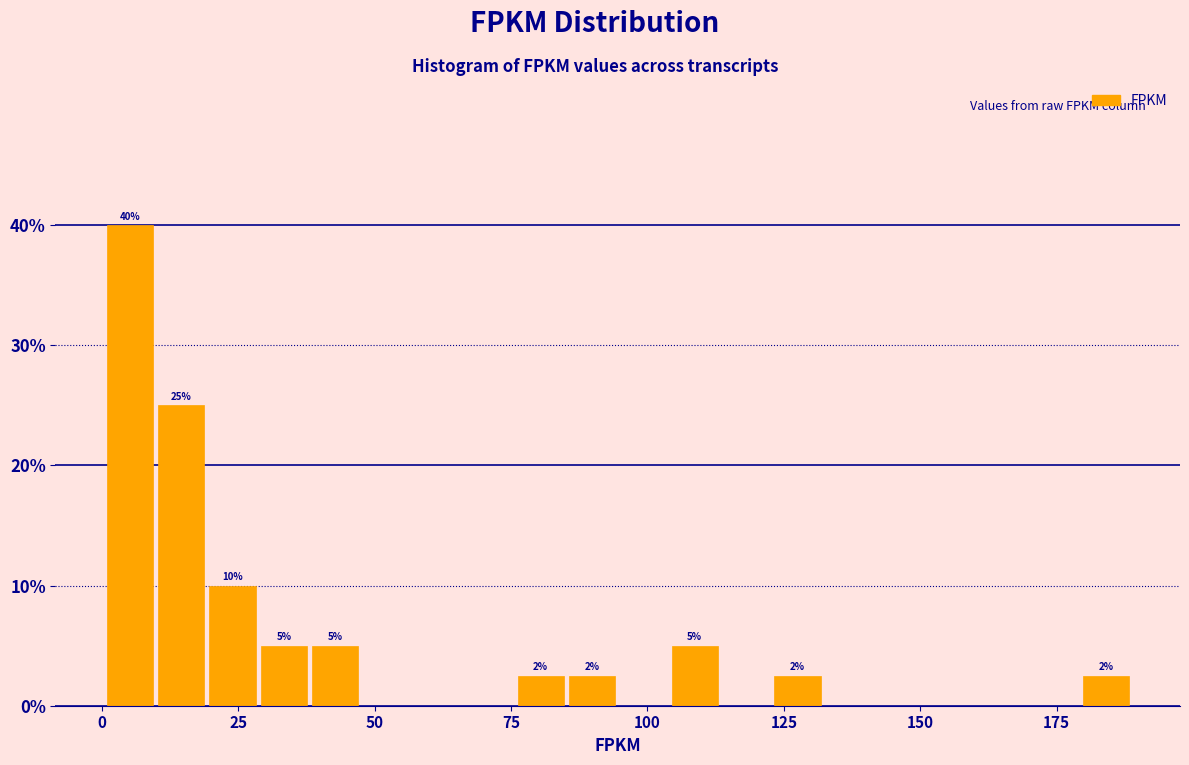

Read against the x-axis, roughly where is the centre of the tallest bar?

5